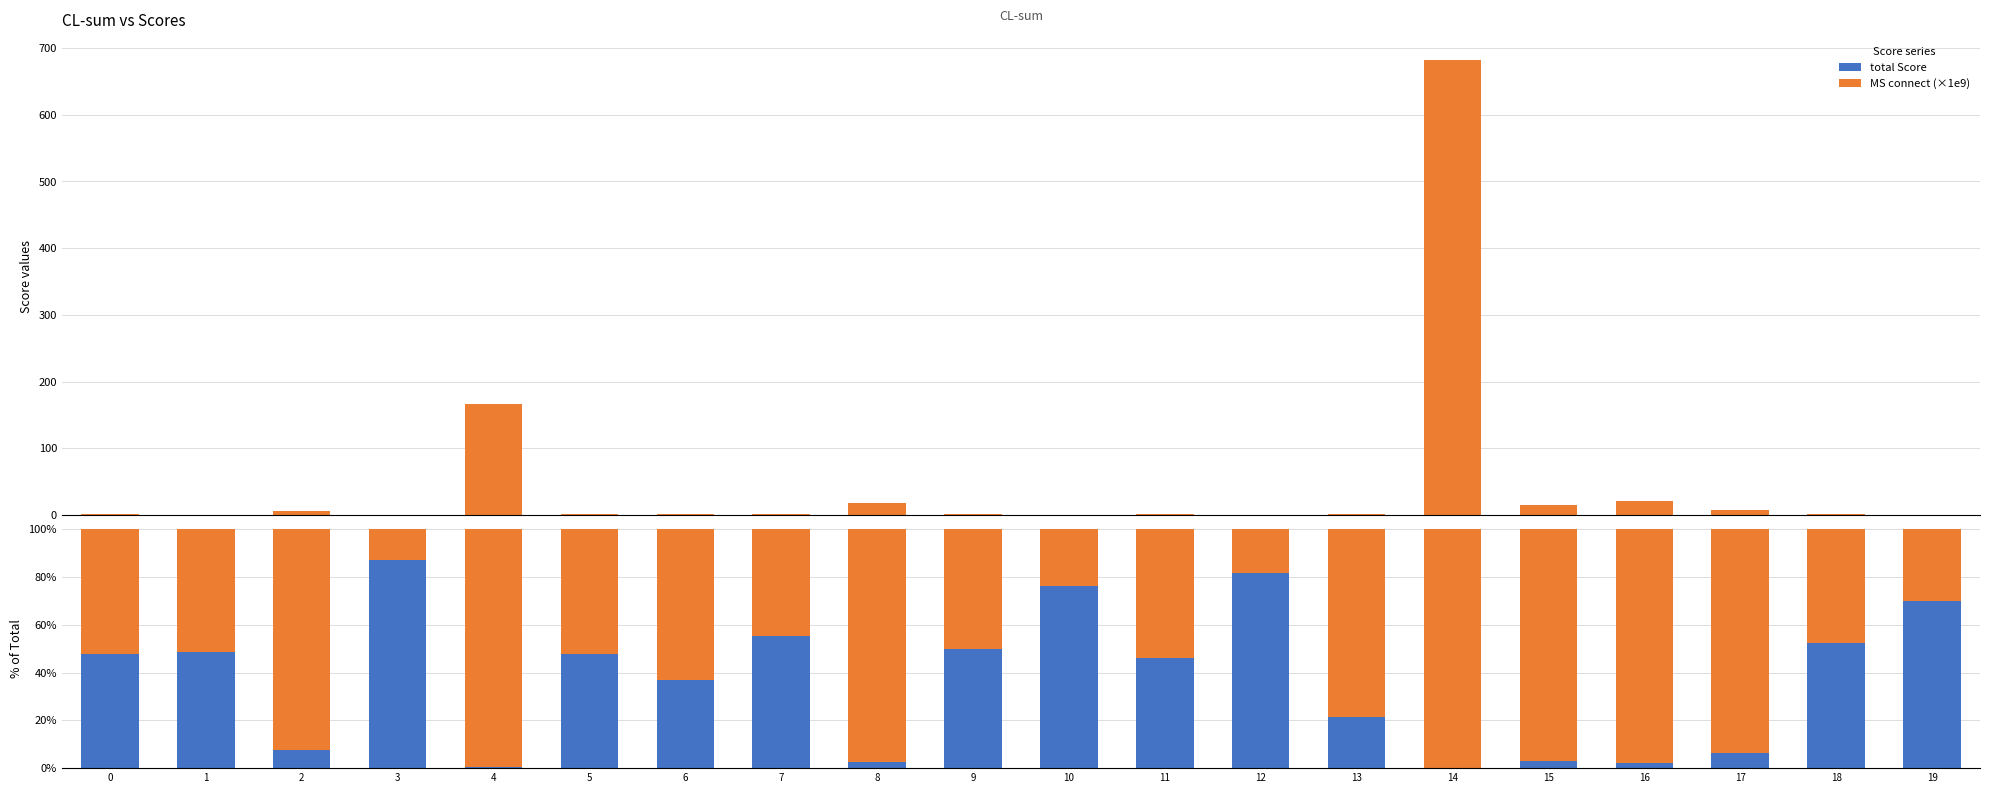

List the series in order of their peak value, lowest first.

total Score, MS connect (×1e9)